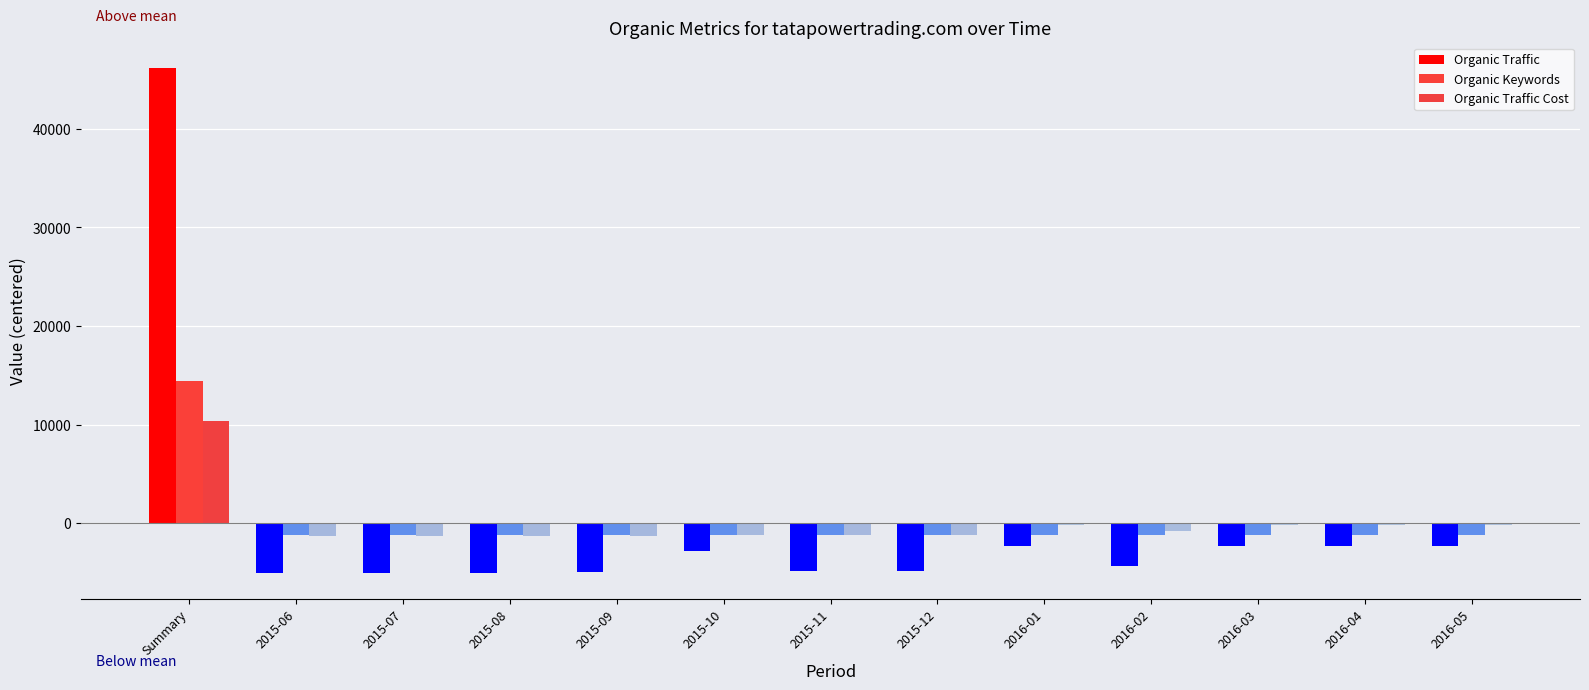

Rank the series at 2015-11 from lowest to highest value.

Organic Traffic, Organic Traffic Cost, Organic Keywords